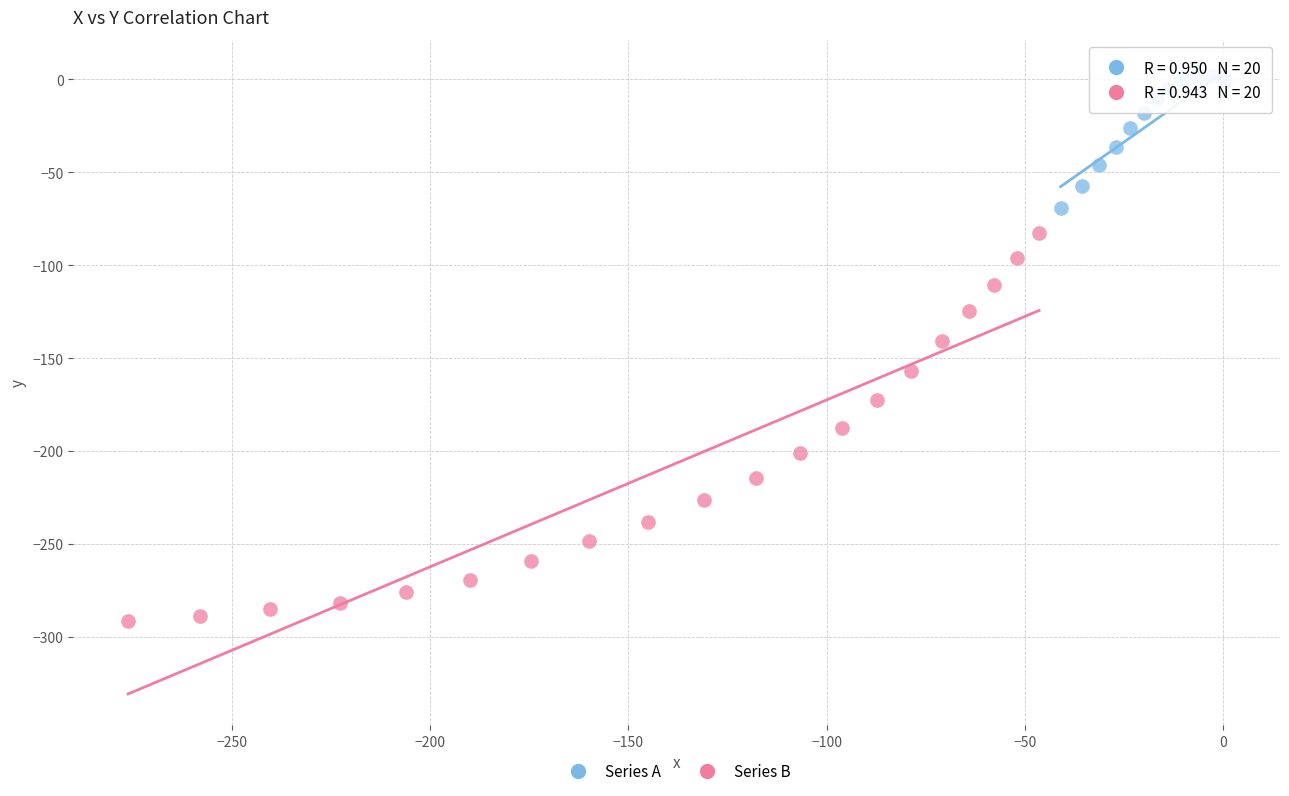

Which series reaches the minimum Y coordinate?

Series B